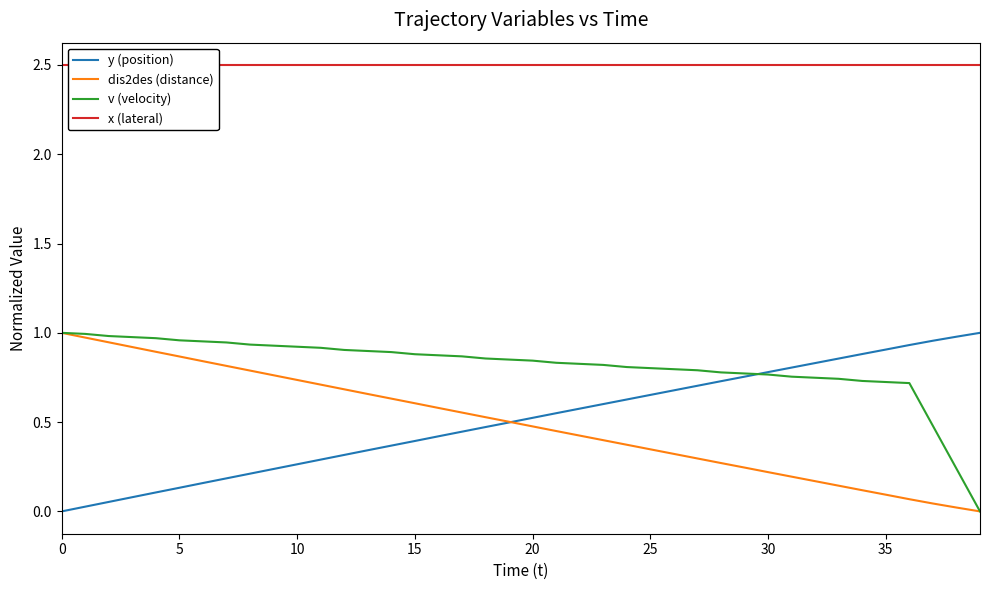

What is the greatest value displayed?

2.5